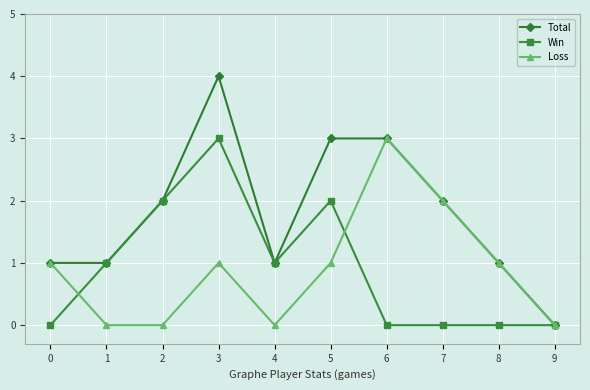

Is this an area chart (filled region under the line)?

No